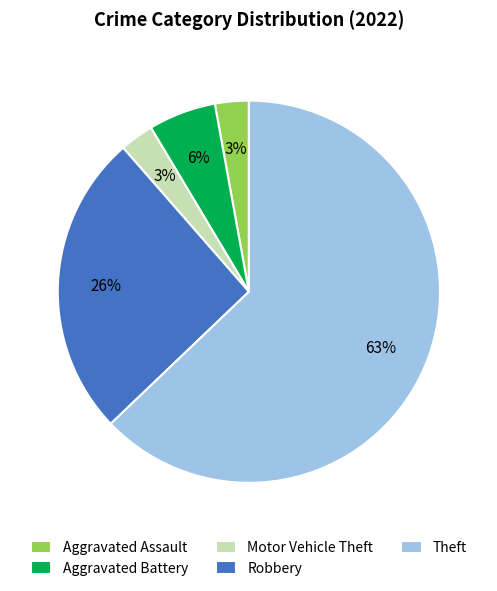

Count the number of slices in the pie.

5